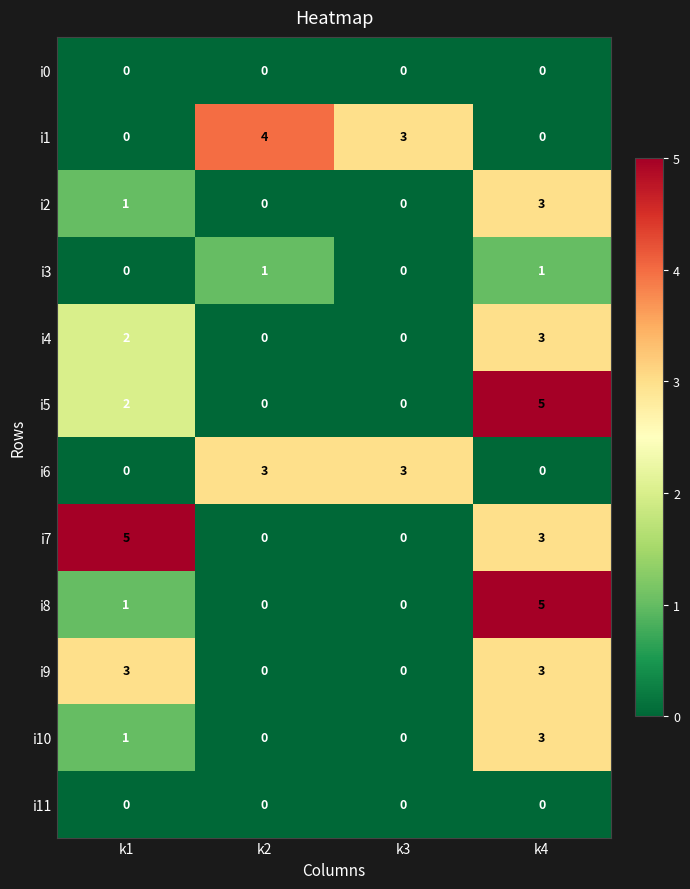

True or false: i2 has a value of 5 at k4.

False